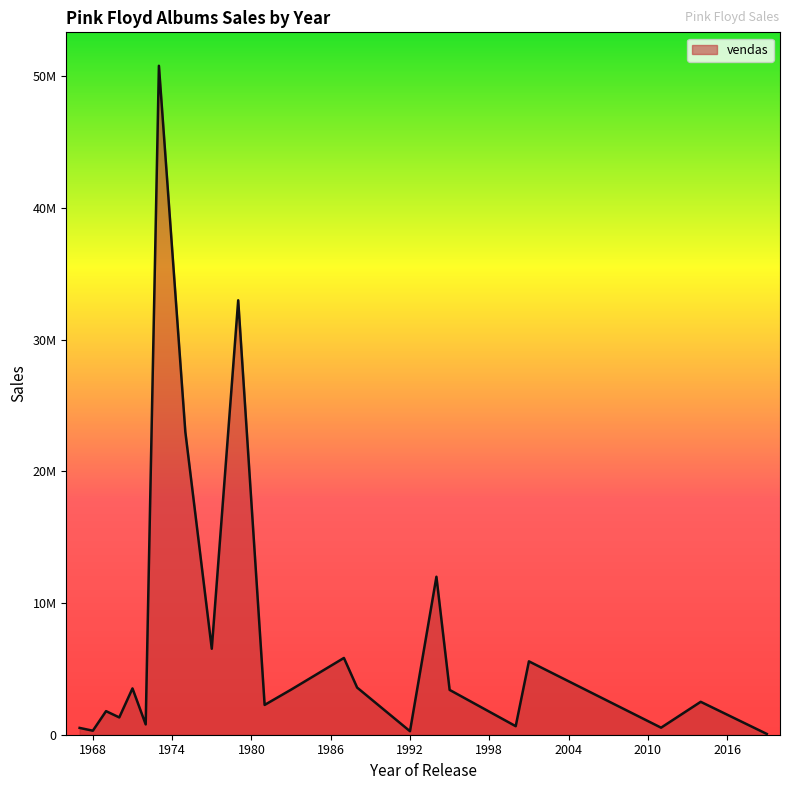

What is the smallest value displayed?

10000